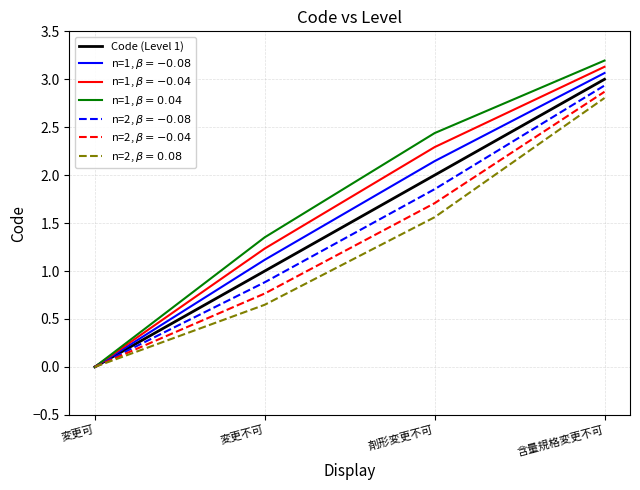

What is the total value across all series at 含量規格変更不可?

21.0